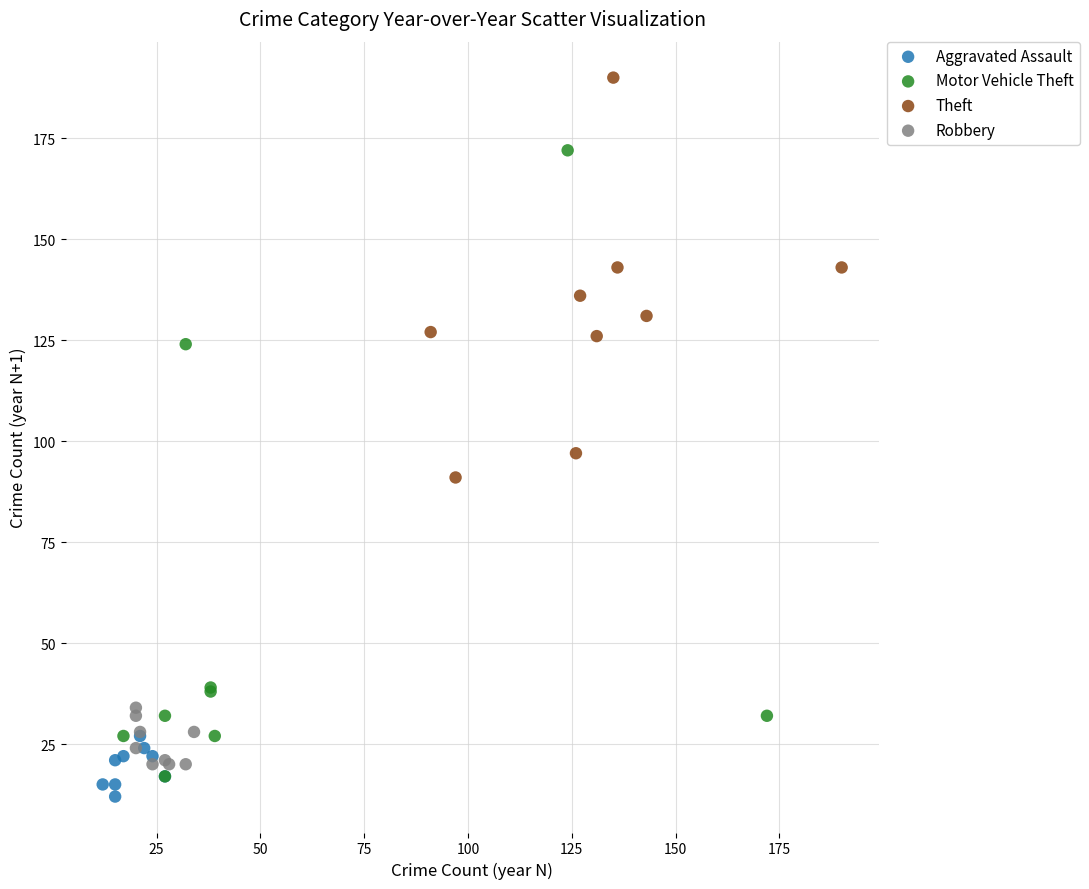

Which series contains the lowest Y value?

Aggravated Assault